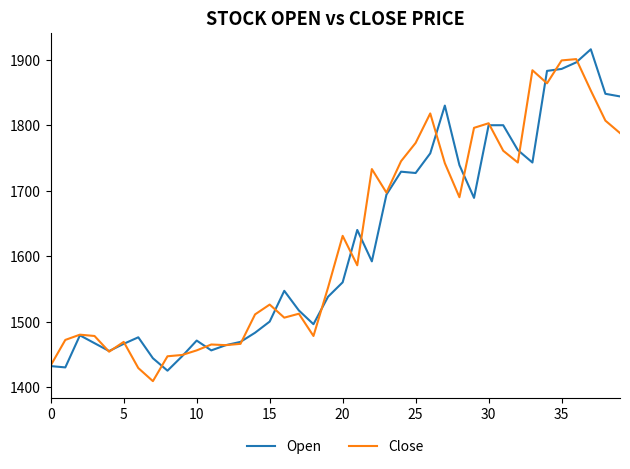

What is the greatest value displayed?

1916